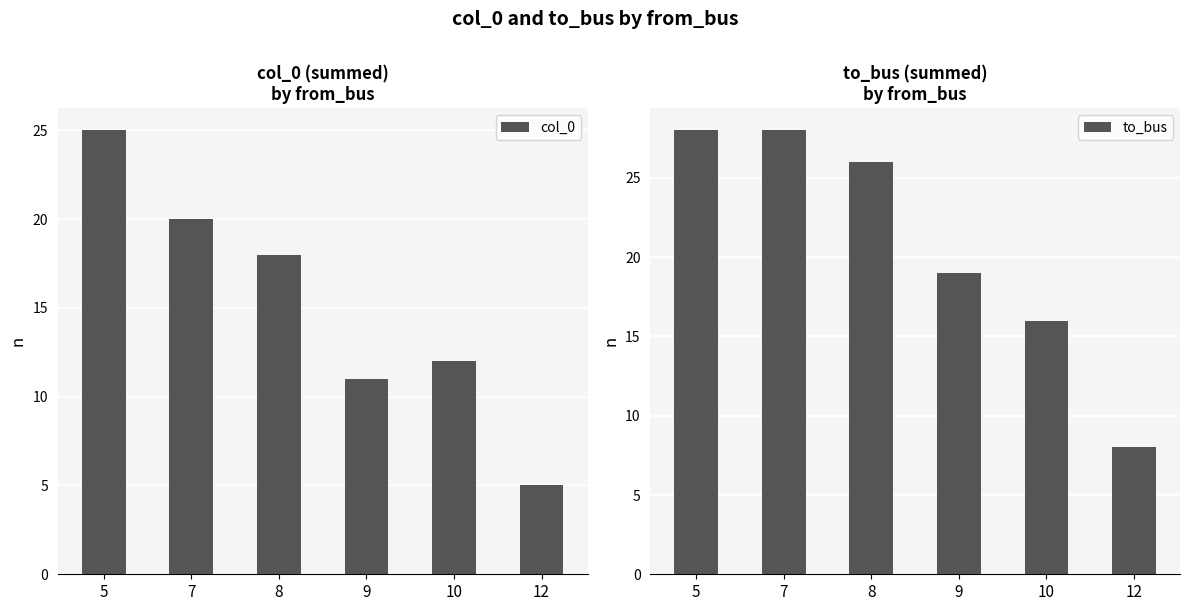

Reading left to right, list all the values displayed in this chart.

col_0: 5=25	7=20	8=18	9=11	10=12	12=5
to_bus: 5=28	7=28	8=26	9=19	10=16	12=8